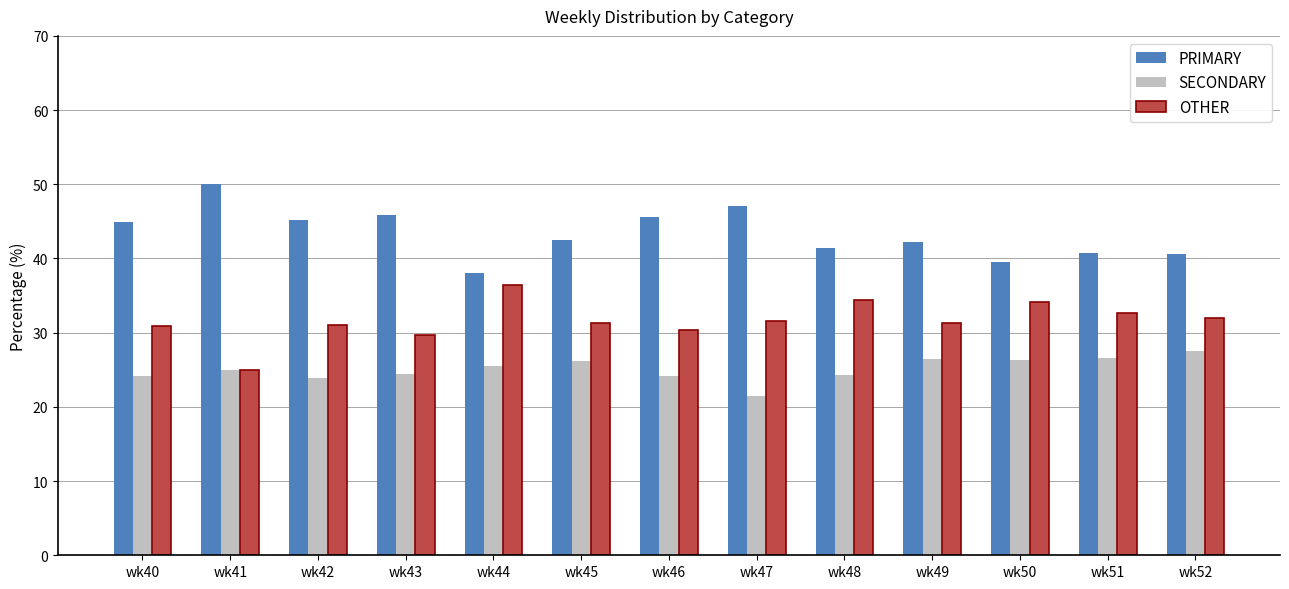

What is the value of the SECONDARY bar at the 10th from the left?

26.4